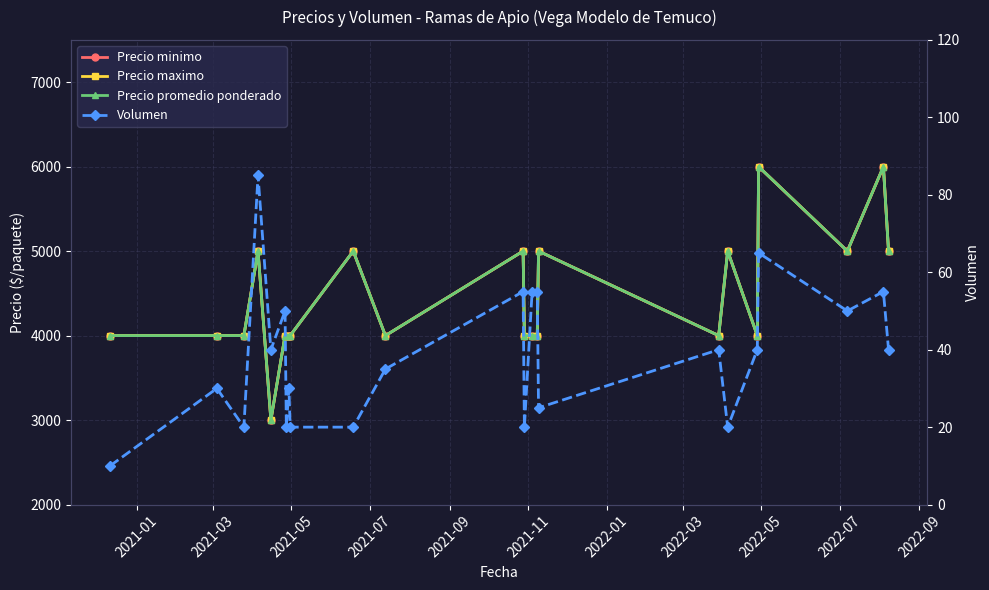

Is it true that Precio promedio ponderado equals 8158 at 20?

False